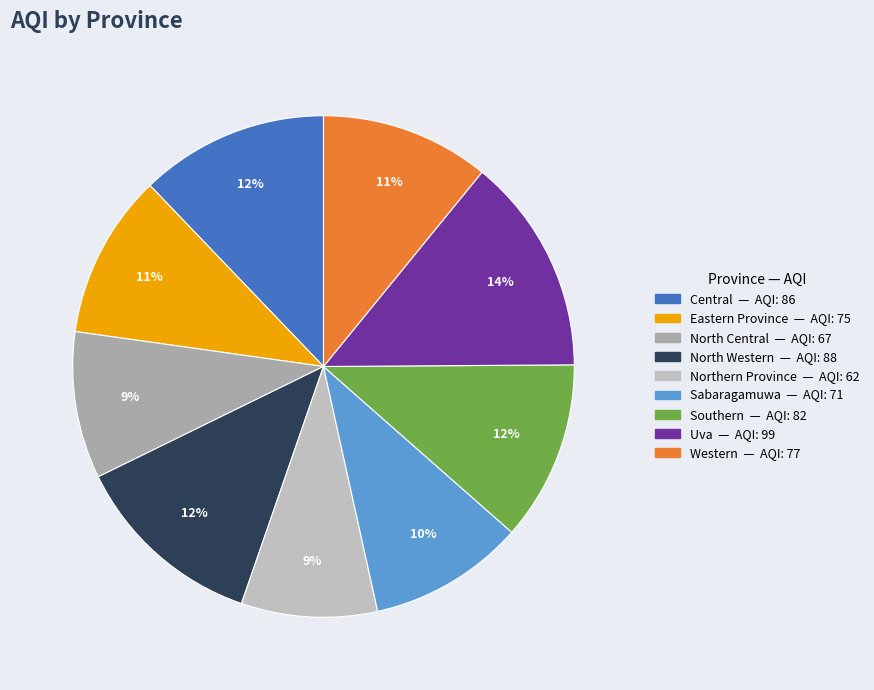

Between Eastern Province and Southern, which is larger?

Southern